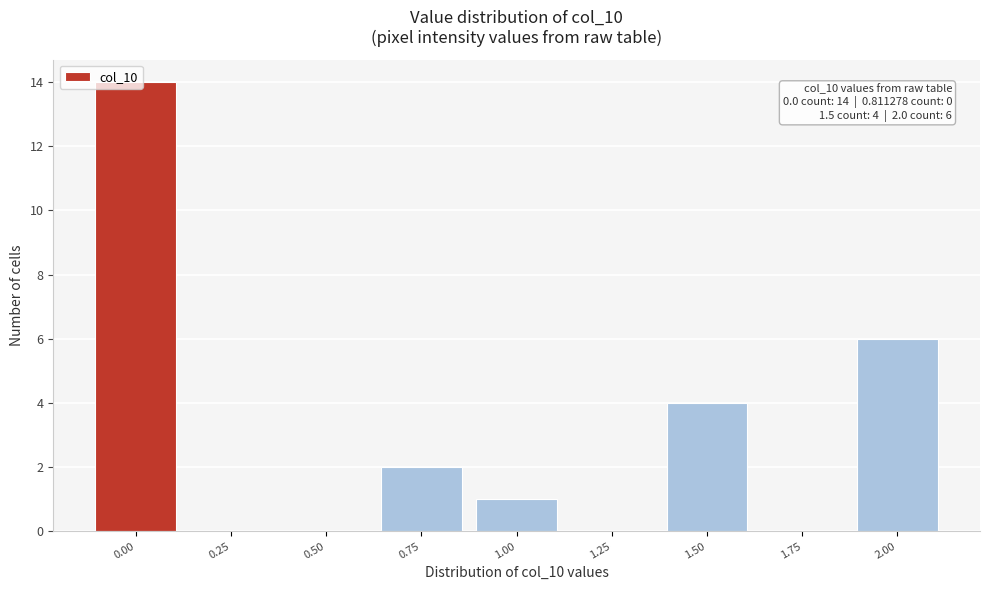

At which label is the value closest to 7?

2.00